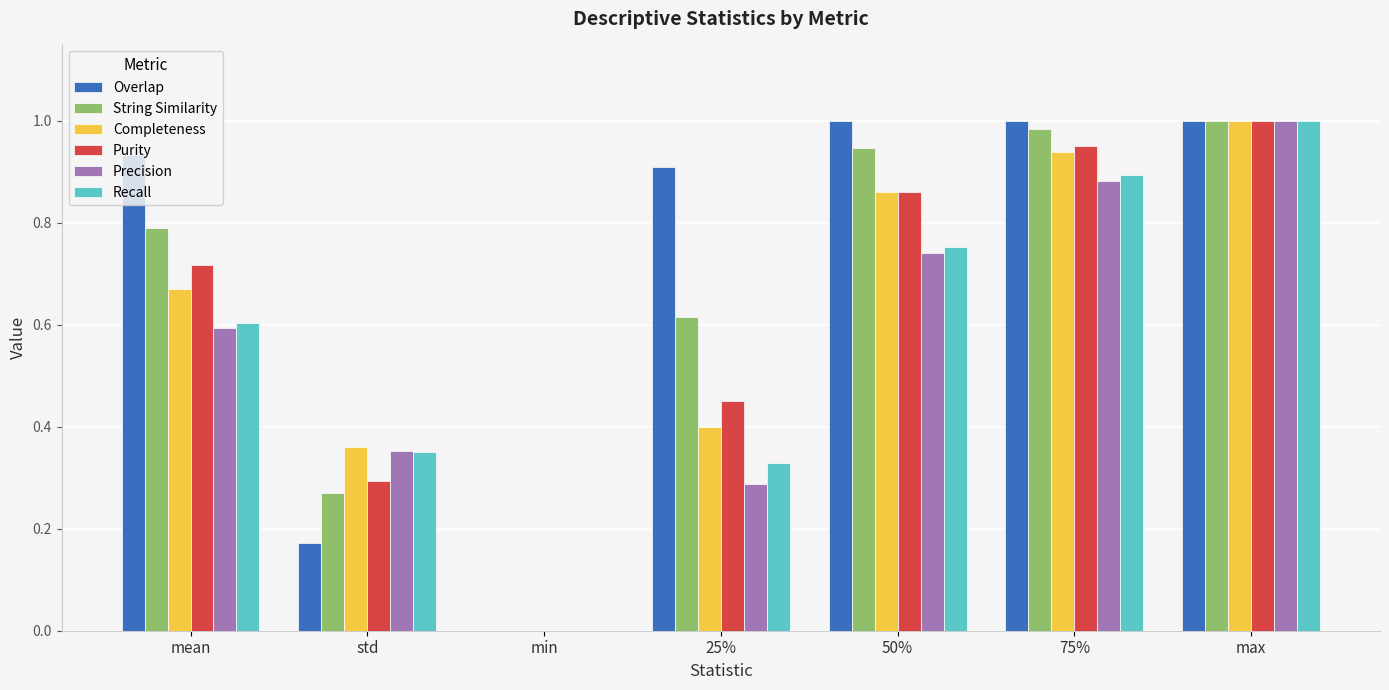

At which category is the sum across all series the highest?

max